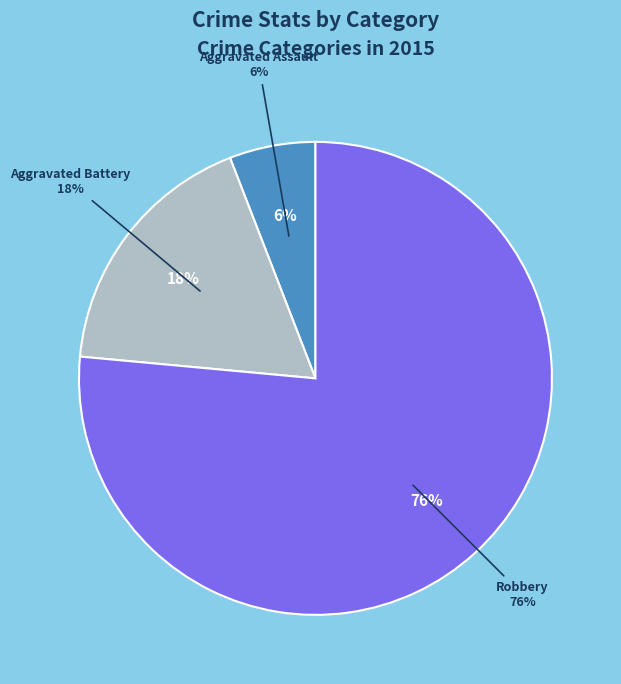

Does Robbery account for over 50% of the chart?

Yes